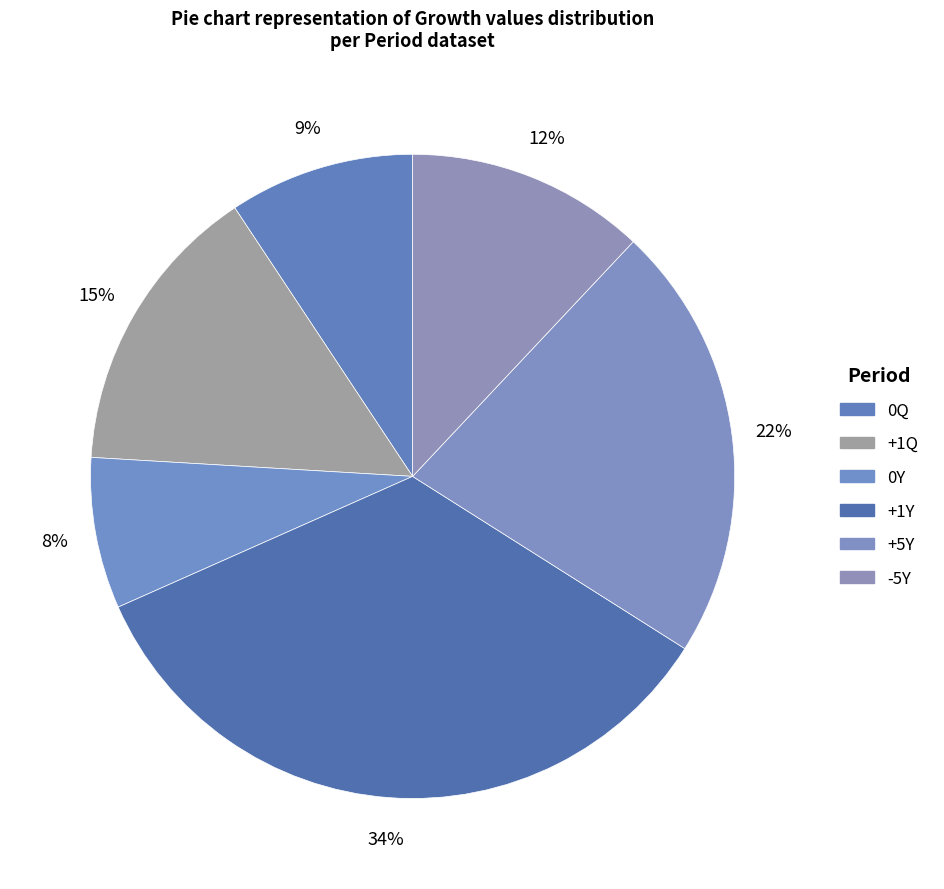

Is it true that +1Y is 34% of the pie?

True